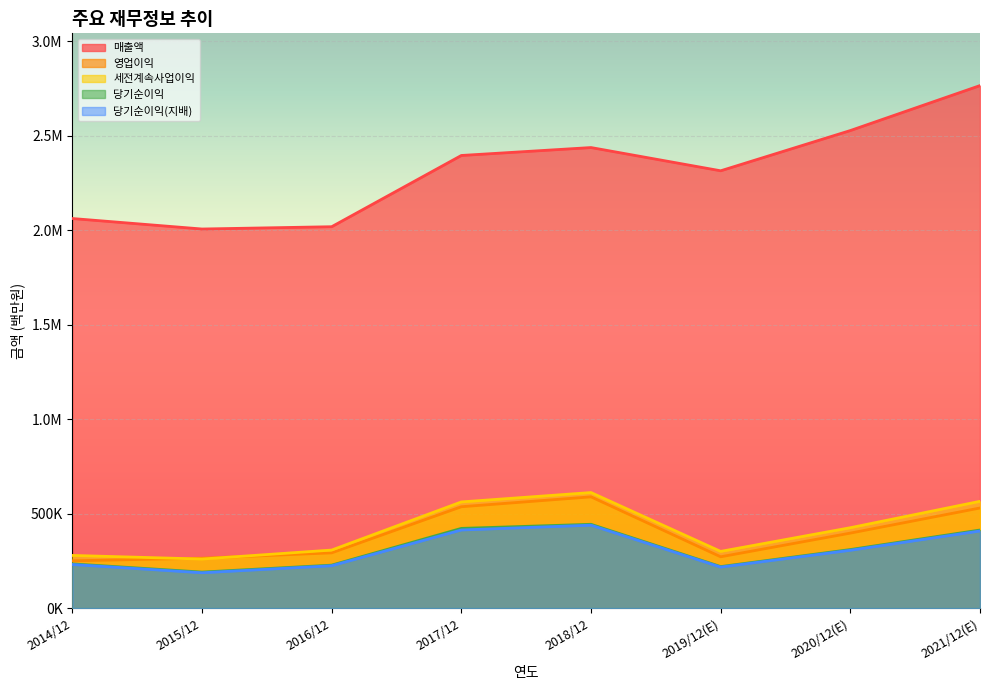

True or false: 당기순이익 has a value of 227261 at 2016/12.

True